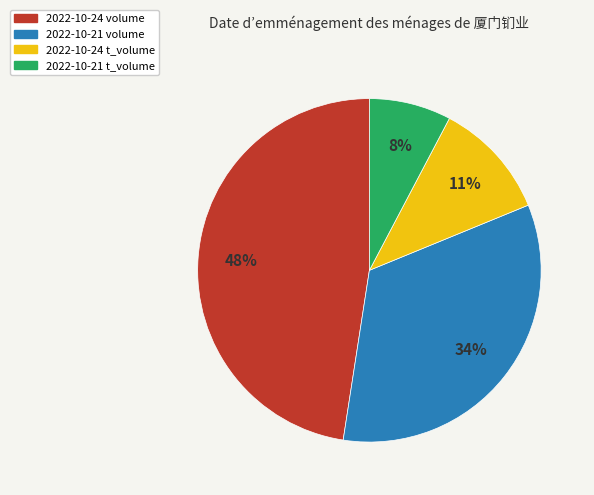

Approximately how many times larger is the value at 2022-10-24 t_volume compared to 2022-10-21 t_volume?

1.4